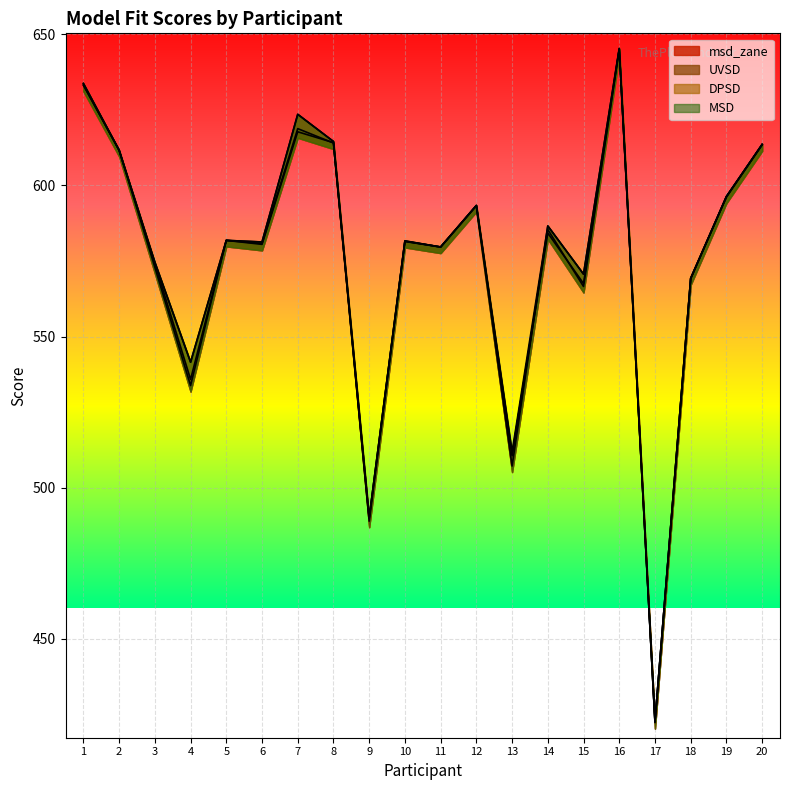

The msd_zane series shows 614.2 at 8. True or false?

True